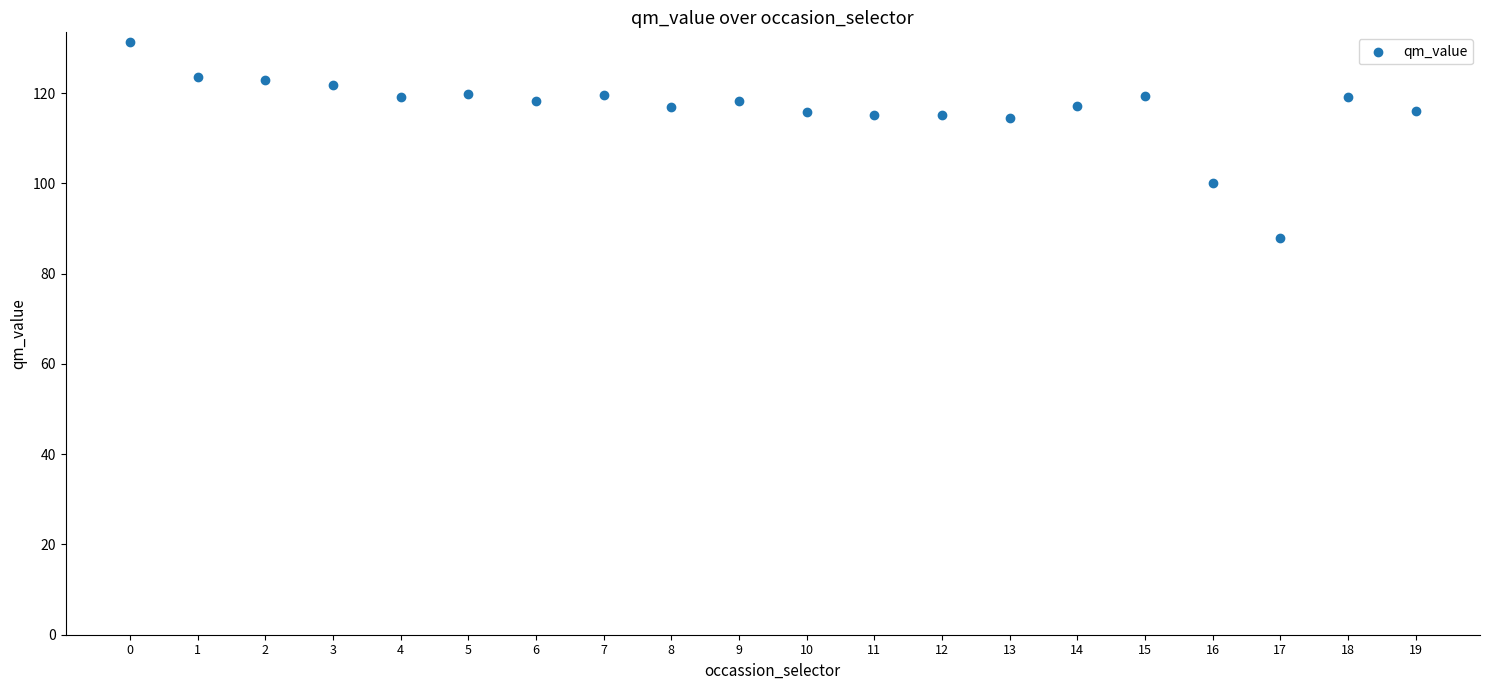

What is the range of Y values (max minus min)?

43.5